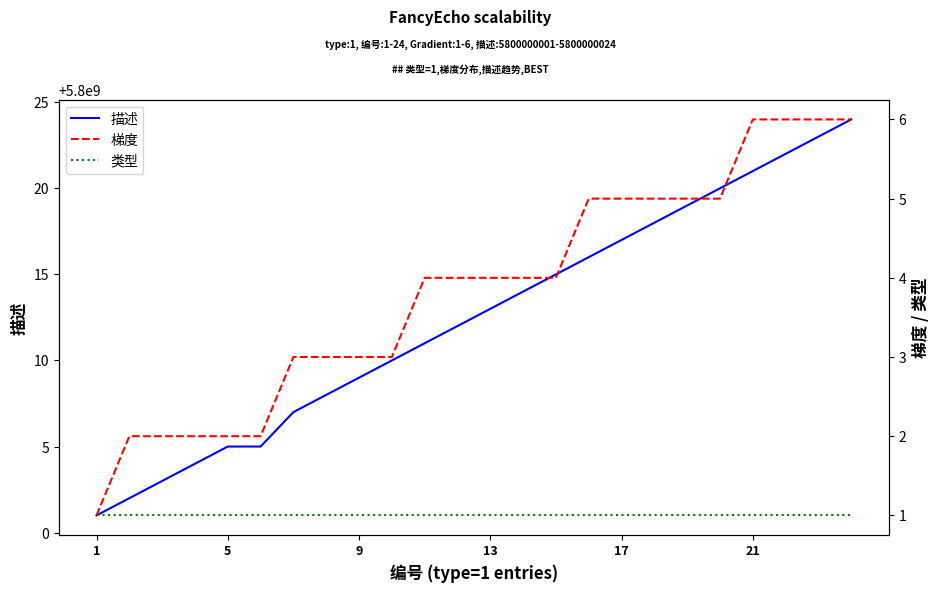

Which series has the largest range (max minus min)?

描述